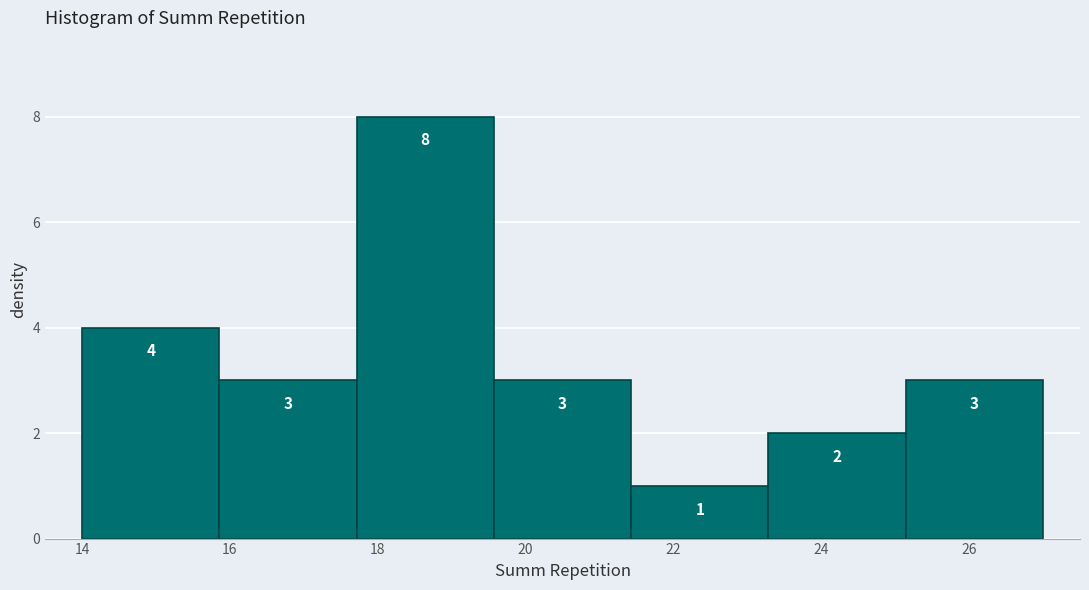

How tall is the bar that spans 14.0 to 15.8 on the x-axis? The bar edges are not printed on the chart, so give them approximately, as read against the axis.

4